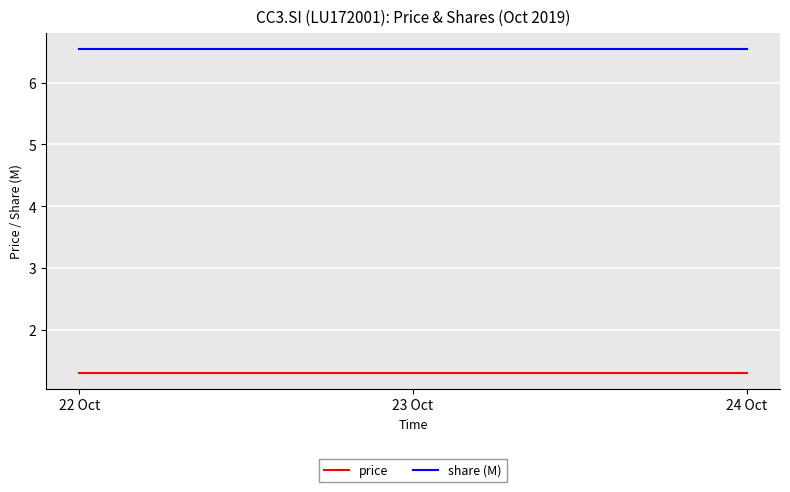

How many lines are shown in the chart?

2